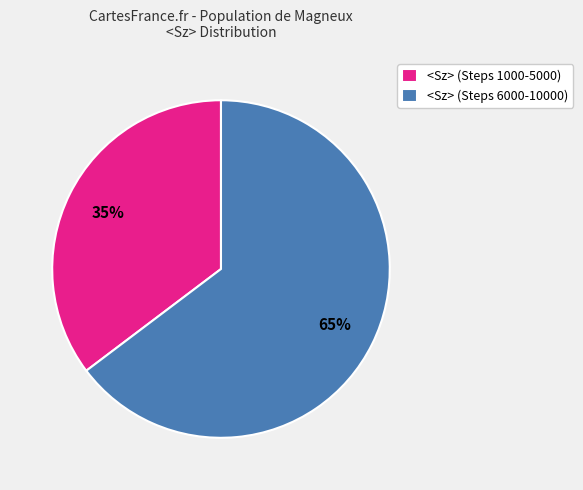

To the nearest percent, what is the average slice percentage?

50%